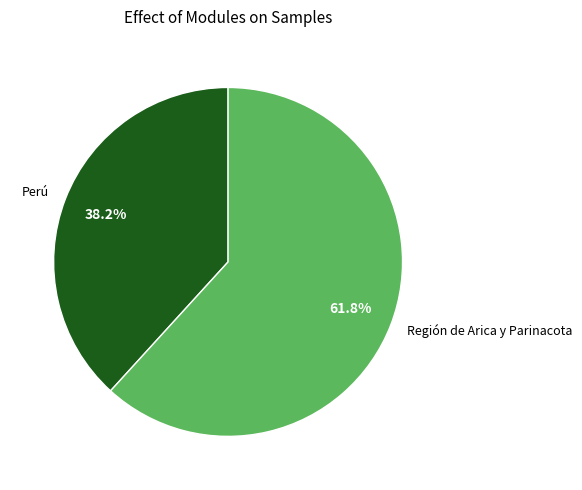

Which has a higher value, Región de Arica y Parinacota or Perú?

Región de Arica y Parinacota